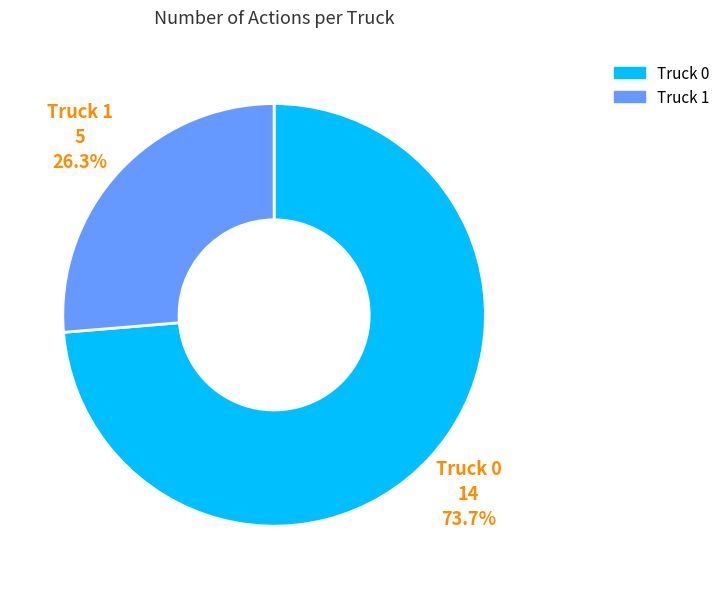

To the nearest percent, what is the combined percentage of Truck 0 and Truck 1?

100%